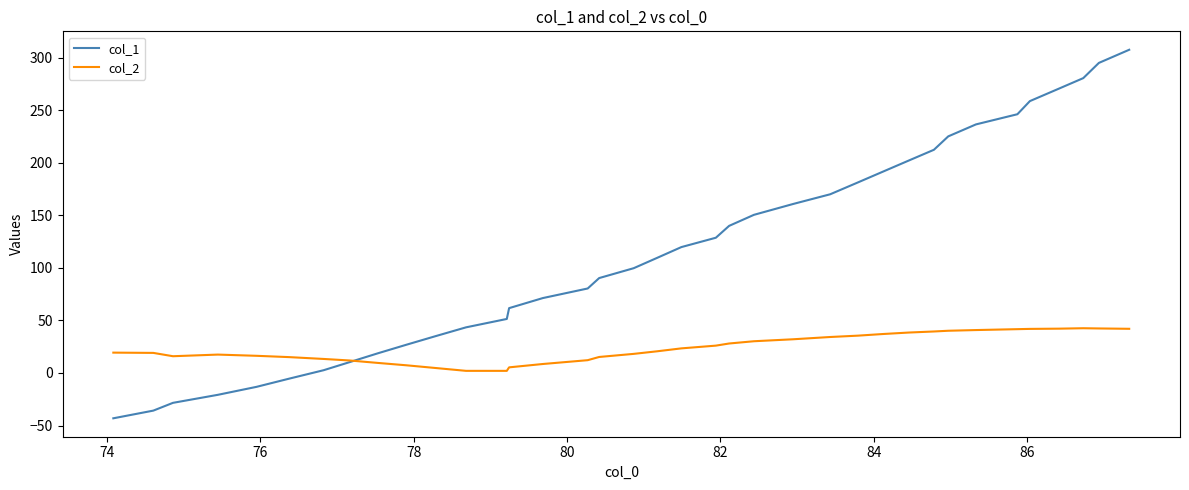

Which series has the largest total across all categories?

col_1